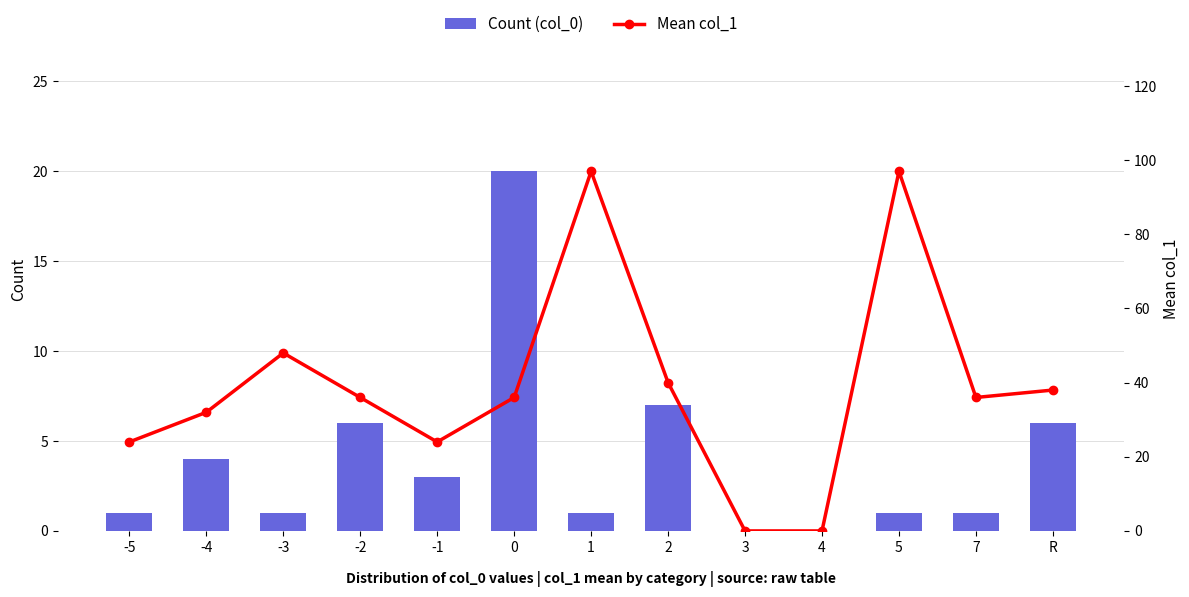

Which series has the largest range (max minus min)?

Mean col_1